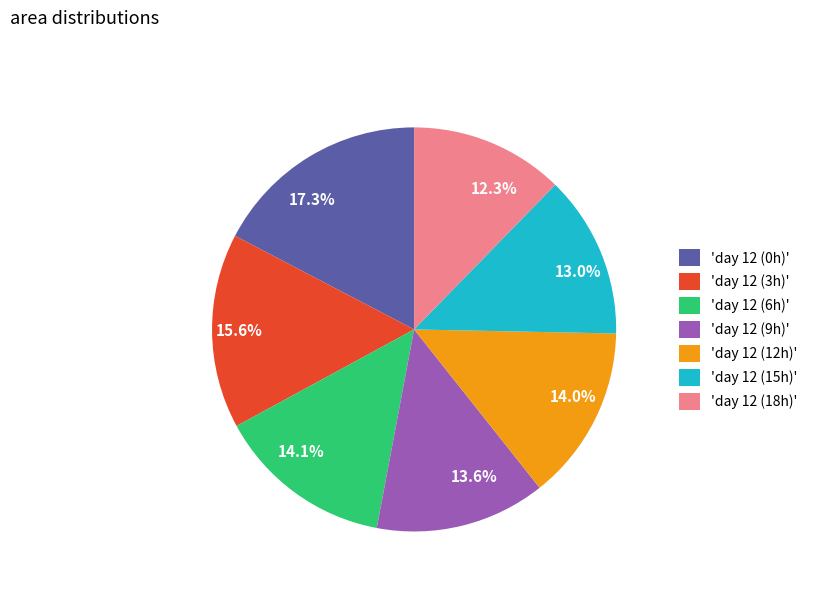

Approximately how many times larger is the value at 17.3% compared to 13.0%?

1.3